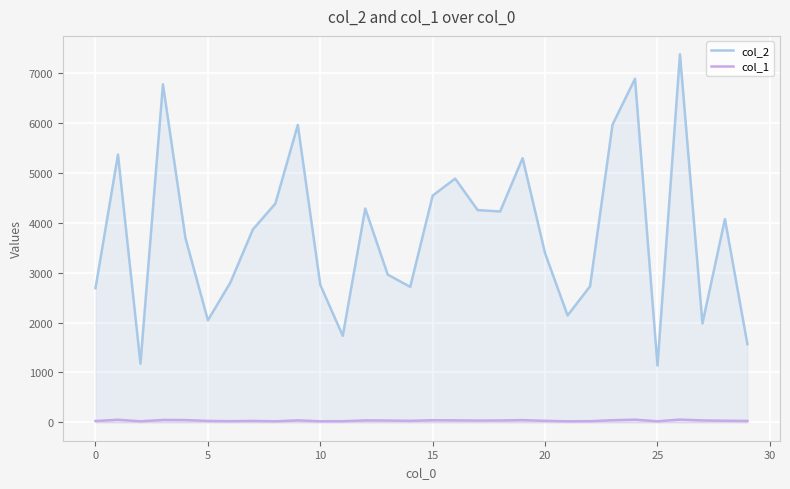

Which series has the largest range (max minus min)?

col_2